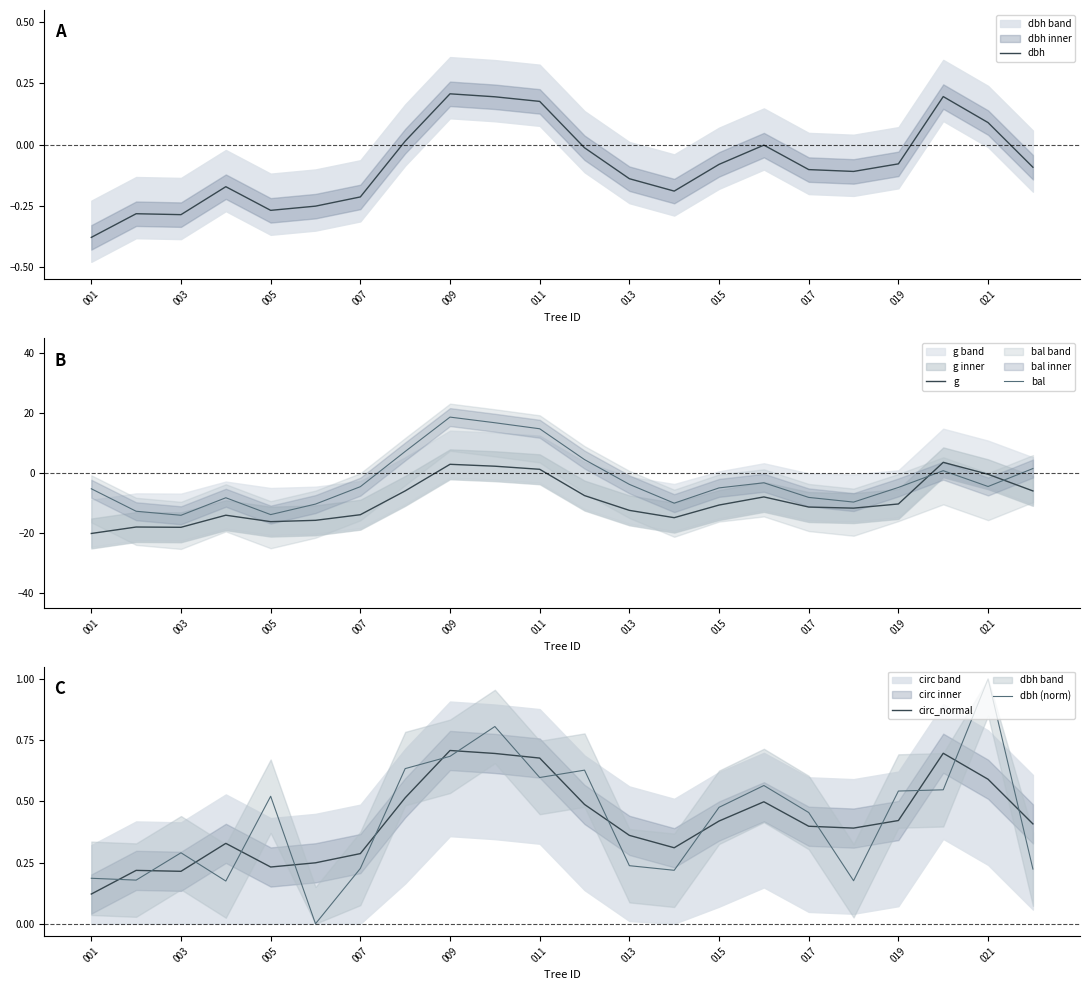

The bal series shows -4.5 at 021. True or false?

True